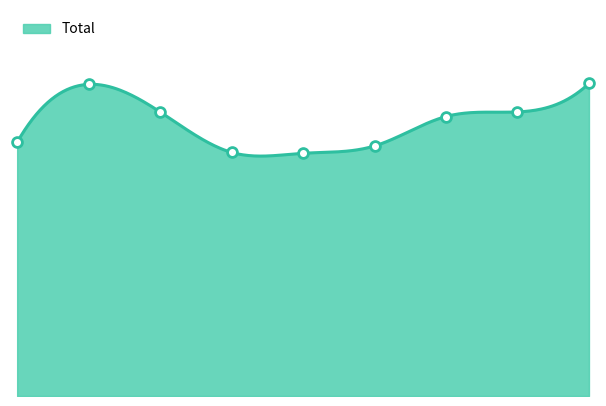

What is the ratio of the value at 2 to the value at 7?

1.0